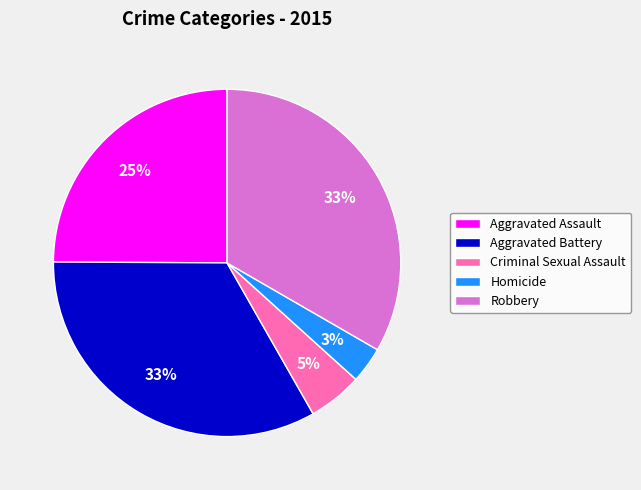

Approximately how many times larger is the value at Aggravated Battery compared to Aggravated Assault?

1.3